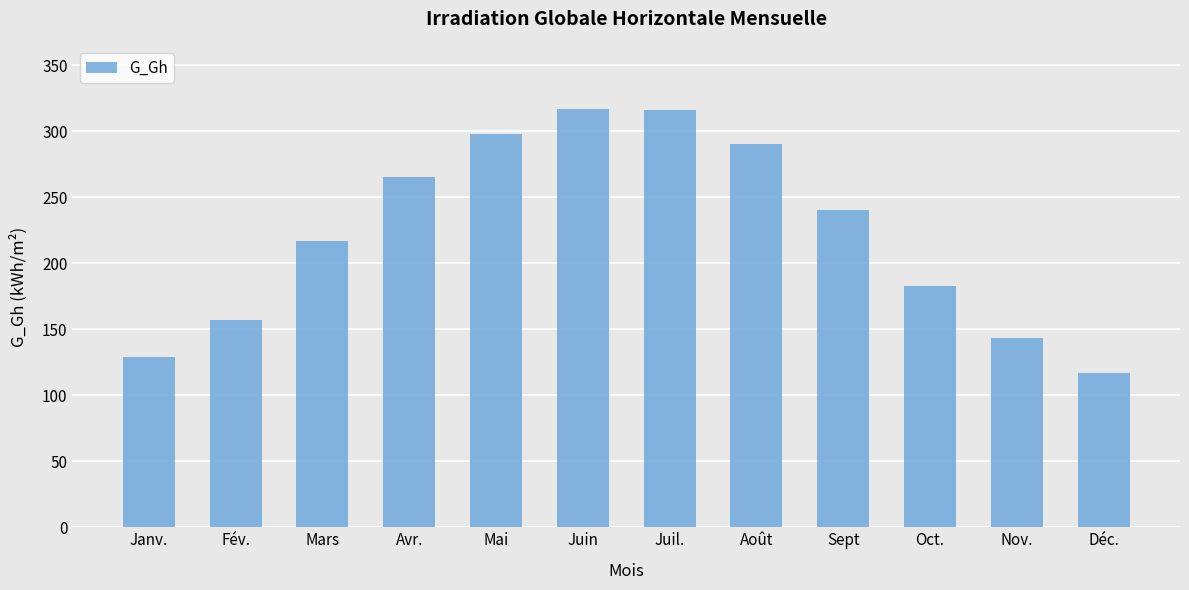

What is the approximate value at Juin, to the nearest 10?

320